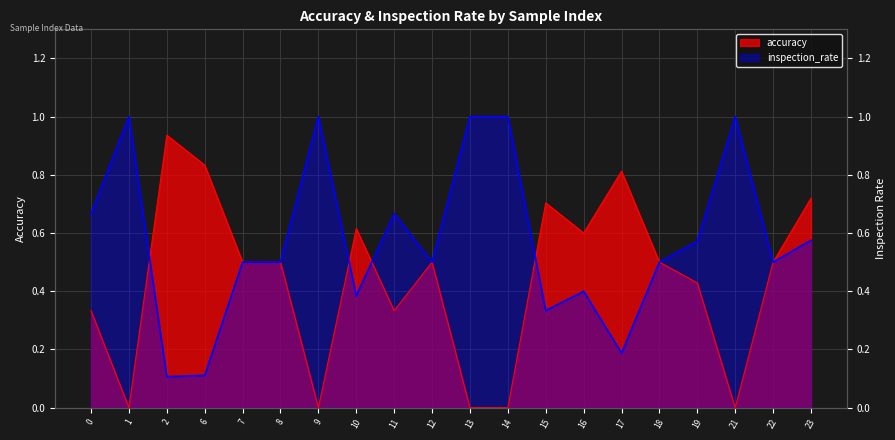

Reading left to right, what are all the values shown in this chart?

accuracy: 0.3	0.0	0.9	0.8	0.5	0.5	0.0	0.6	0.3	0.5	0.0	0.0	0.7	0.6	0.8	0.5	0.4	0.0	0.5	0.7
inspection_rate: 0.7	1.0	0.1	0.1	0.5	0.5	1.0	0.4	0.7	0.5	1.0	1.0	0.3	0.4	0.2	0.5	0.6	1.0	0.5	0.6